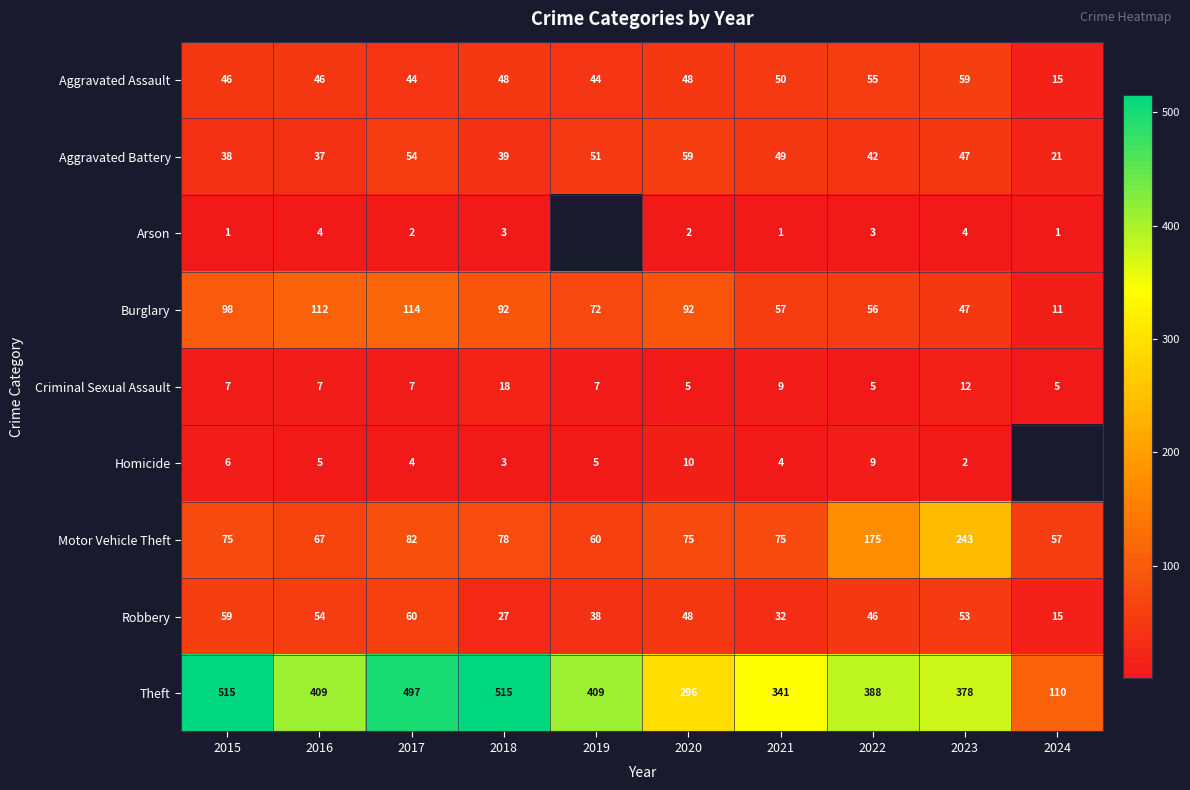

List the labels in order of Aggravated Battery value, largest first.

2020, 2017, 2019, 2021, 2023, 2022, 2018, 2015, 2016, 2024